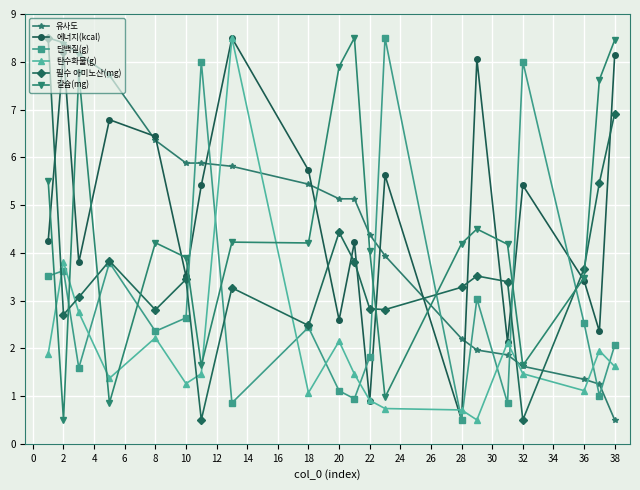

What is the greatest value displayed?

8.5